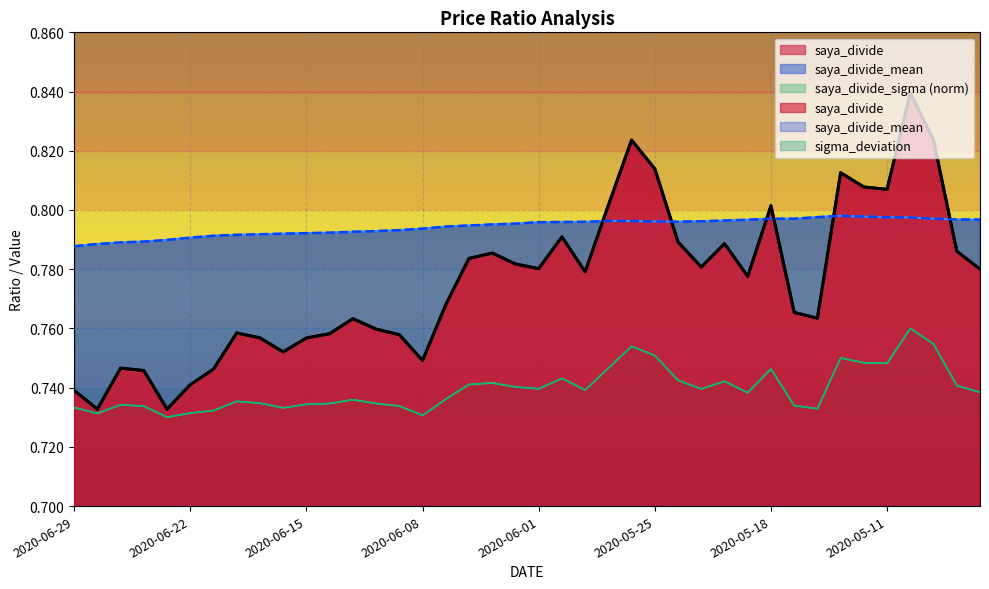

At which category does saya_divide_sigma reach its first local peak?

2020-06-25